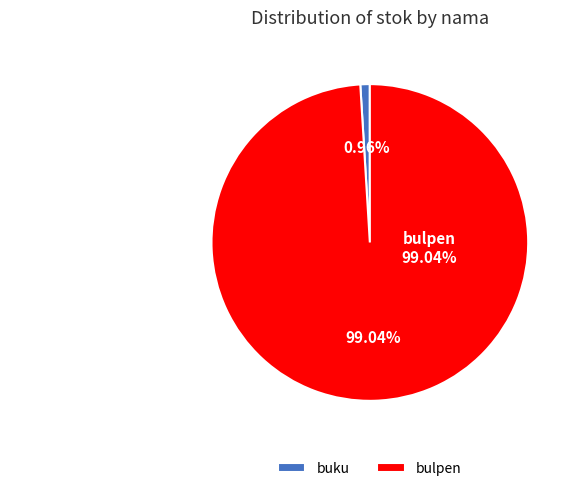

Which has a higher value, buku or bulpen?

bulpen